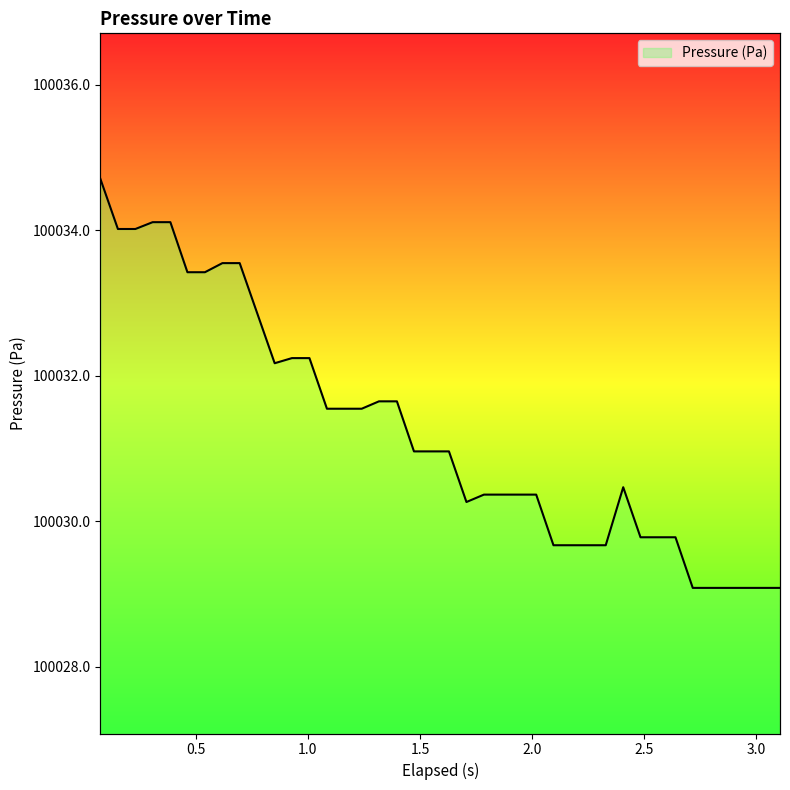

How many interior local valleys (lower than both neighbors) does the data have?

2